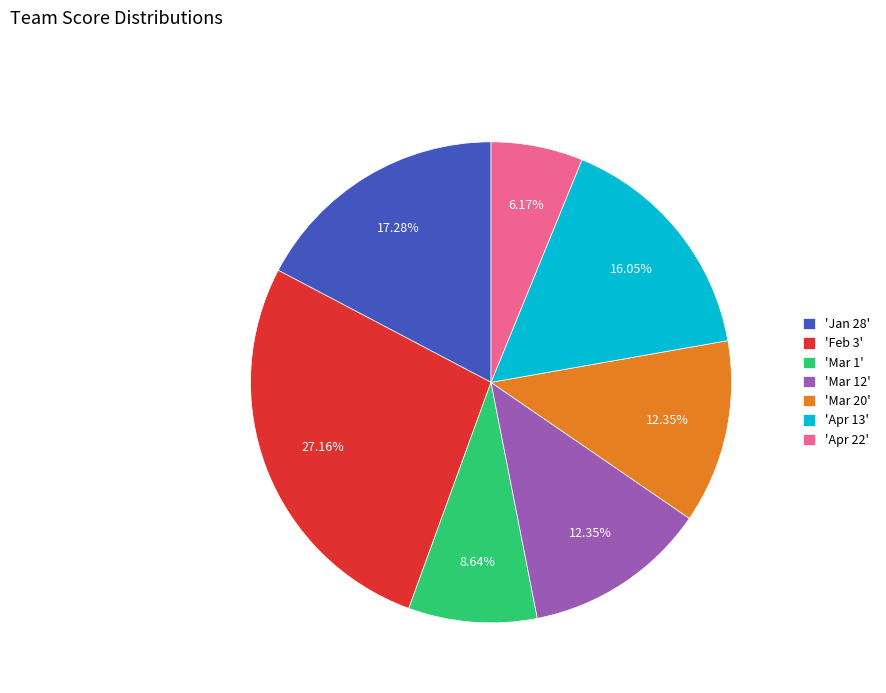

Combined, do 'Mar 1' and 'Feb 3' account for over 50%?

No